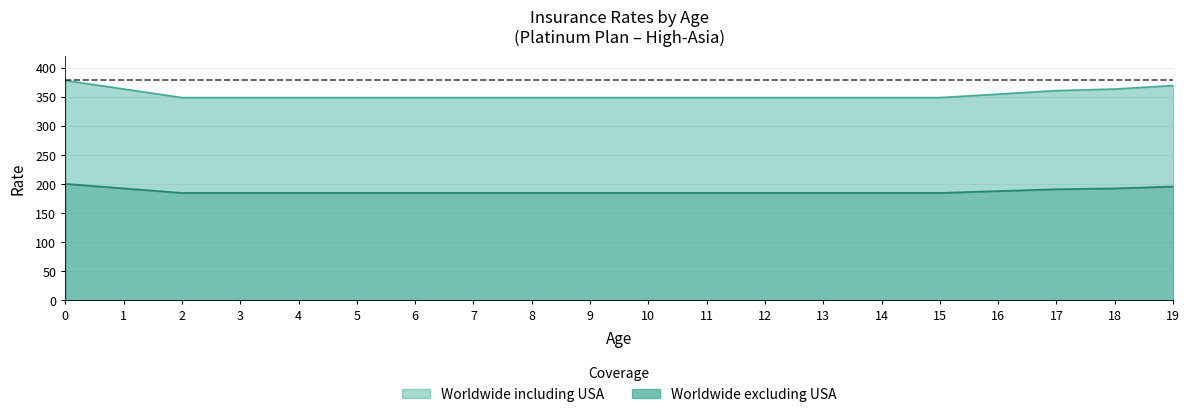

Reading right to left, extract all data points from this chart.

Worldwide including USA: 369.7	363.7	361.0	355.0	349.0	349.0	349.0	349.0	349.0	349.0	349.0	349.0	349.0	349.0	349.0	349.0	349.0	349.0	363.7	378.5
Worldwide excluding USA: 195.9	192.7	191.3	188.1	184.9	184.9	184.9	184.9	184.9	184.9	184.9	184.9	184.9	184.9	184.9	184.9	184.9	184.9	192.7	200.6